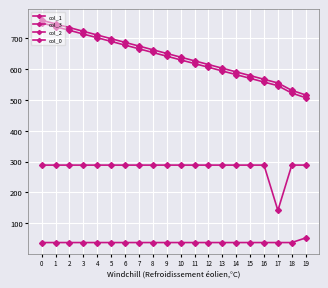

At 7, list the series in order from smallest to largest.

col_0, col_2, col_1, col_3